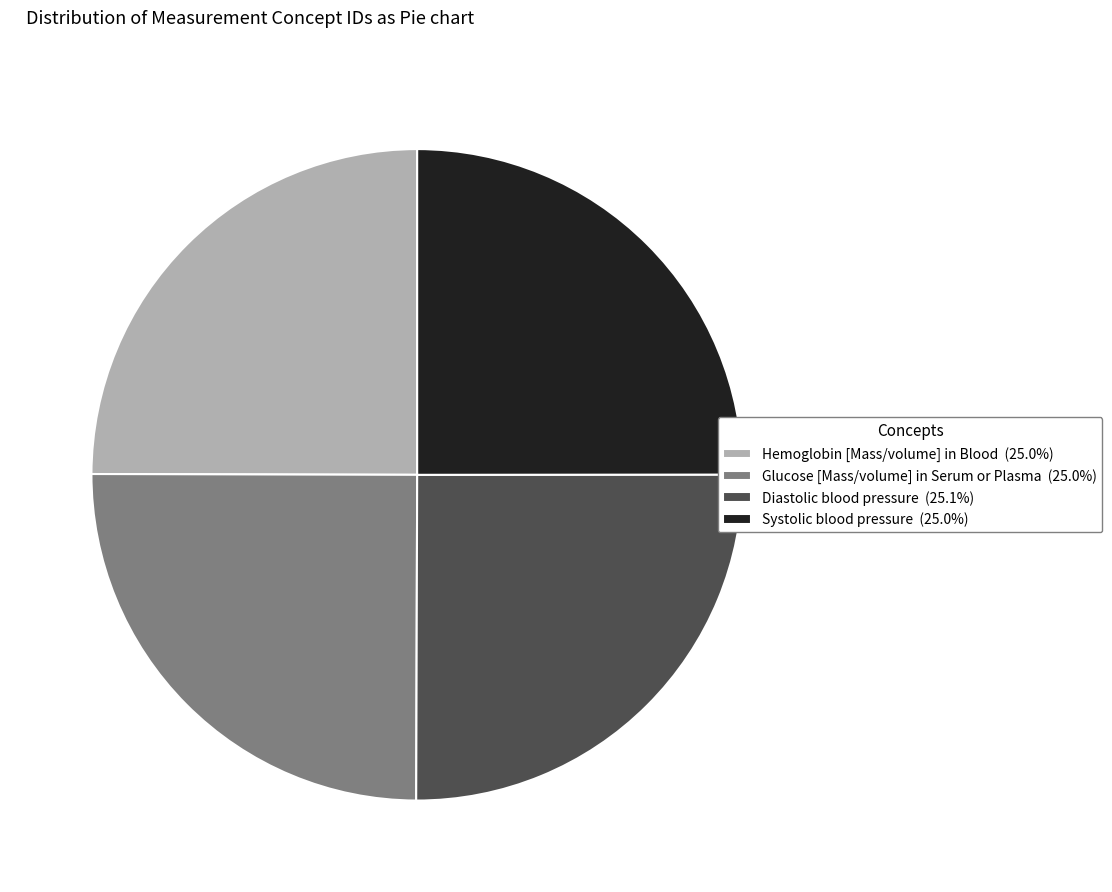

Count the number of slices in the pie.

4